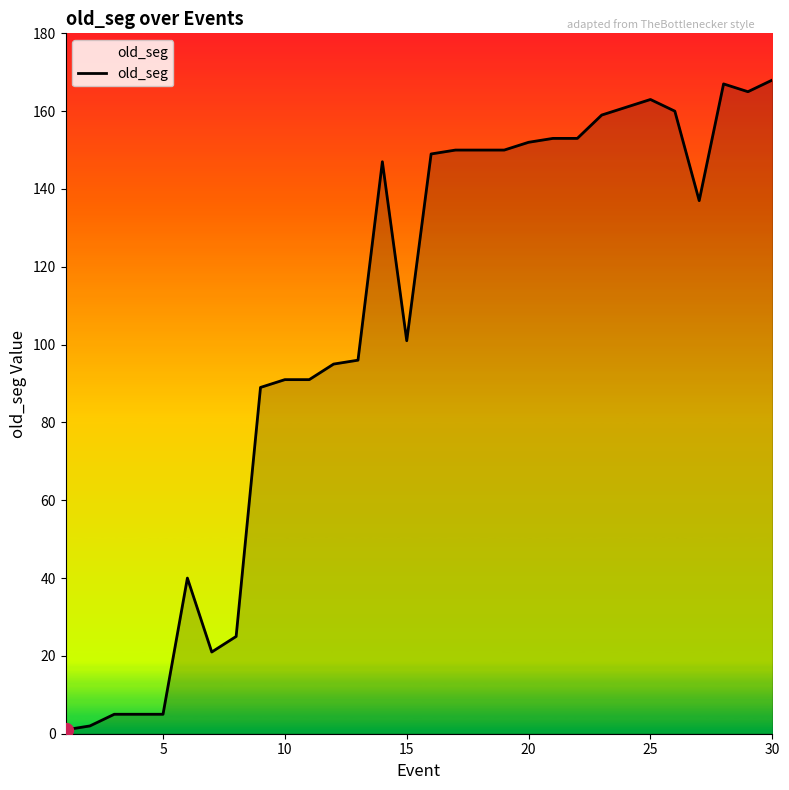

What is the greatest value displayed?

168